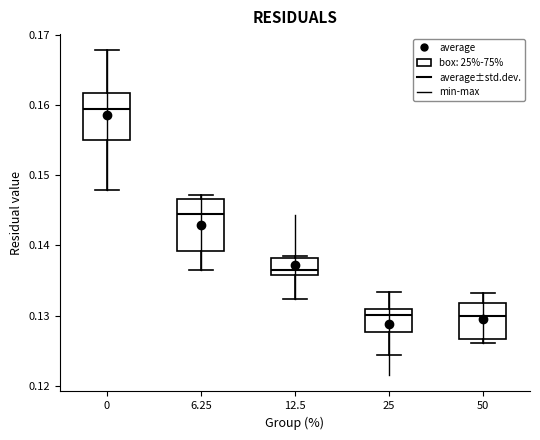

Reading left to right, transcribe this box plot: for each box, give where its median line is, the range the box spans, and where its two whiskers end, as read against the y-axis. The values are not printed on the chart, so give them approximately, as read against the axis.

0: median 0.159, box 0.155 to 0.162, whiskers 0.148 to 0.168
6.25: median 0.144, box 0.139 to 0.147, whiskers 0.136 to 0.147 (just above the box's upper edge)
12.5: median 0.137, box 0.136 to 0.138, whiskers 0.132 to 0.138
25: median 0.130, box 0.128 to 0.131, whiskers 0.124 to 0.133
50: median 0.130, box 0.127 to 0.132, whiskers 0.126 to 0.133